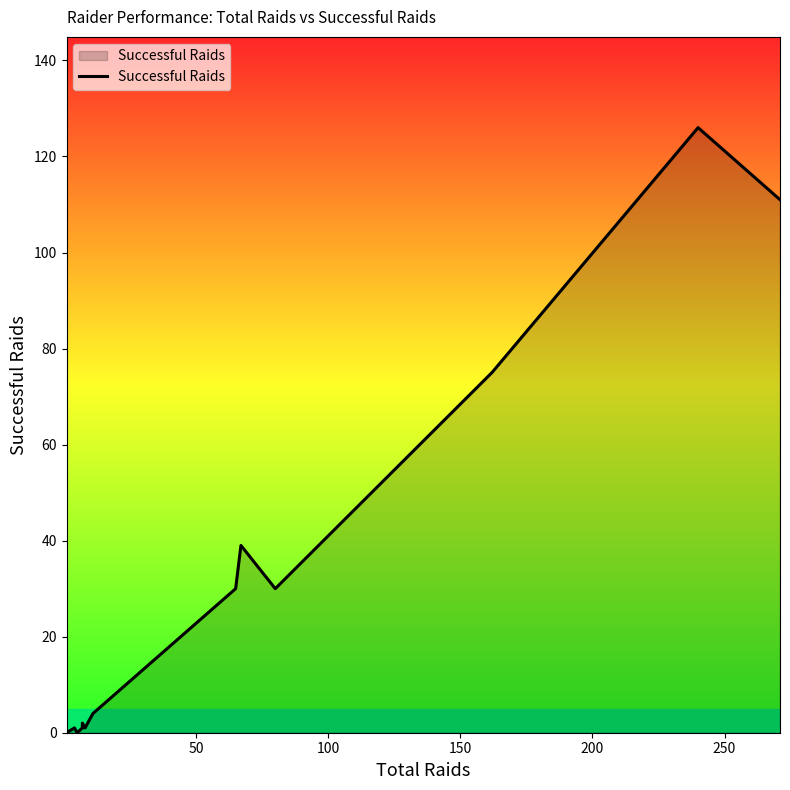

How many points are higher than both their immediate neighbors (excluding endpoints)?

4